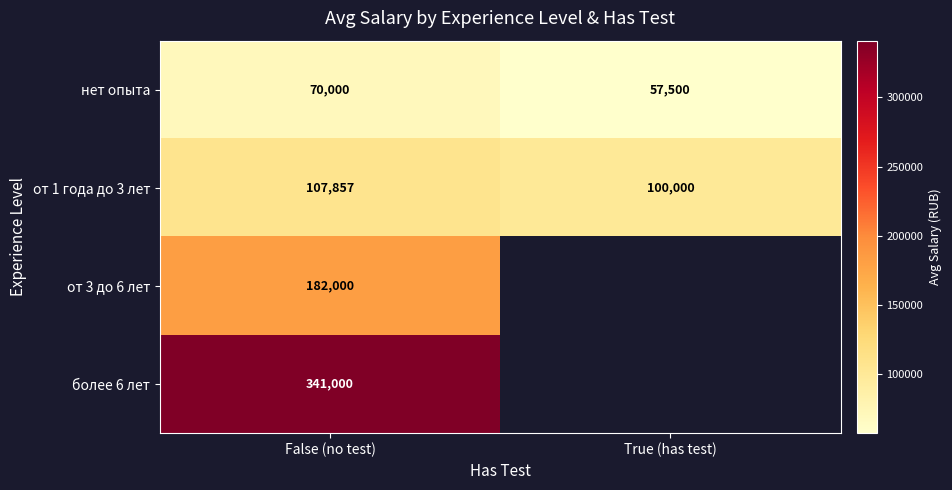

True or false: нет опыта has a value of 88735.3 at True (has test).

False